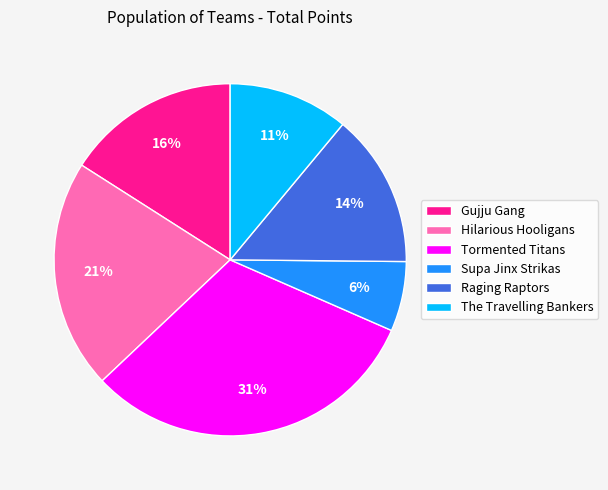

What percentage is the The Travelling Bankers slice, to the nearest percent?

11%